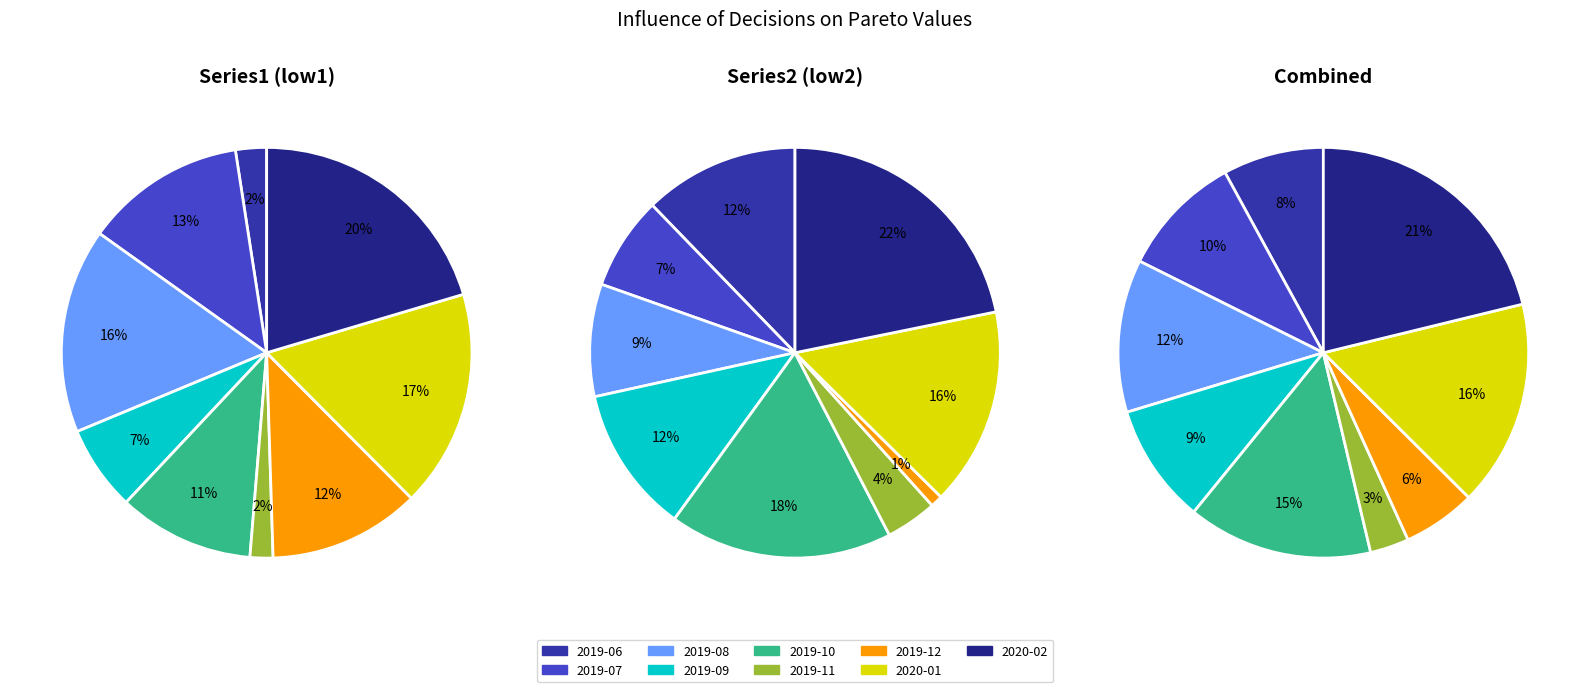

How many slices are in this pie chart?

9